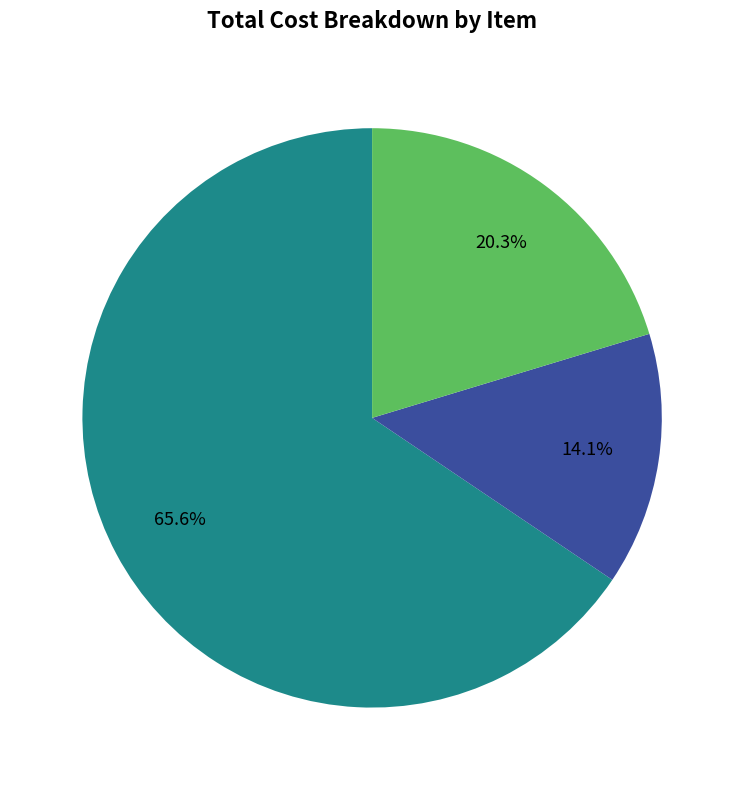

Is there any slice that represents more than half of the pie?

Yes